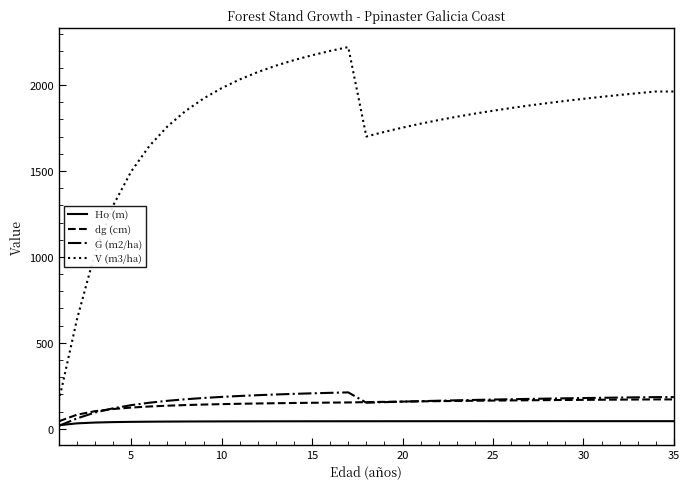

How many distinct data groups are displayed?

4